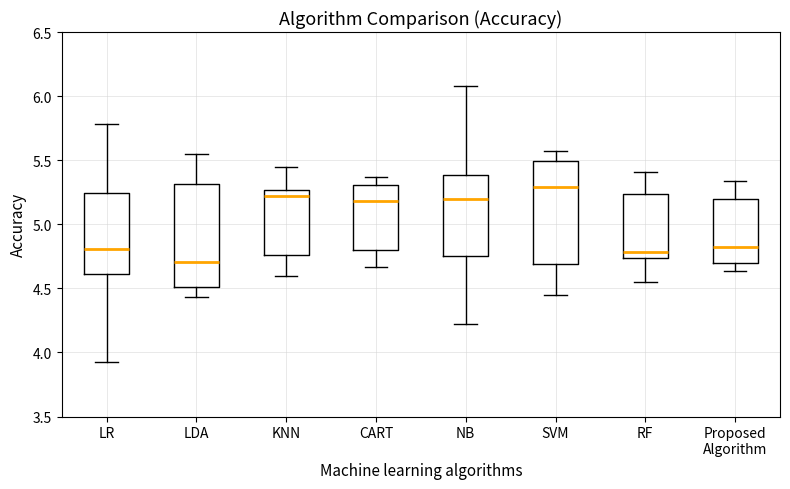

Reading left to right, transcribe this box plot: for each box, give where its median line is, the range the box spans, and where its two whiskers end, as read against the y-axis. The values are not printed on the chart, so give them approximately, as read against the axis.

LR: median 4.80, box 4.60 to 5.25, whiskers 3.90 to 5.80
LDA: median 4.70, box 4.50 to 5.30, whiskers 4.45 to 5.55
KNN: median 5.20, box 4.75 to 5.25, whiskers 4.60 to 5.45
CART: median 5.20, box 4.80 to 5.30, whiskers 4.65 to 5.35
NB: median 5.20, box 4.75 to 5.40, whiskers 4.20 to 6.10
SVM: median 5.30, box 4.70 to 5.50, whiskers 4.45 to 5.55
RF: median 4.80, box 4.75 to 5.25, whiskers 4.55 to 5.40
Proposed Algorithm: median 4.80, box 4.70 to 5.20, whiskers 4.65 to 5.35